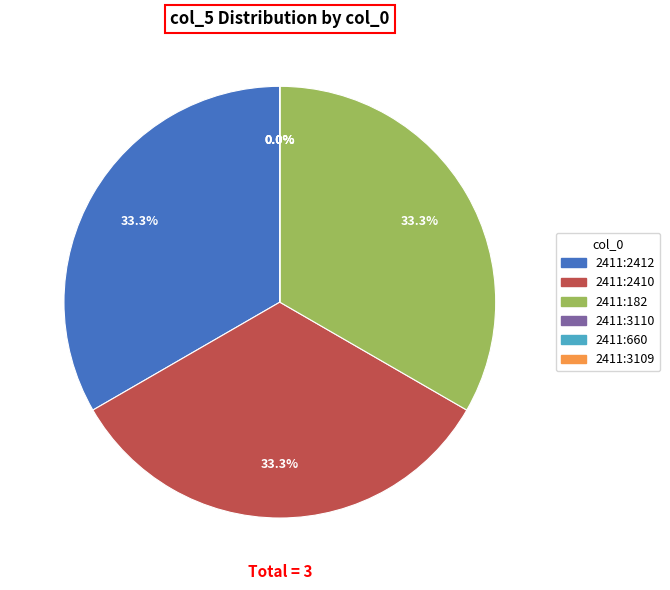

Rank the categories by value from lowest to highest.

2411:3110, 2411:660, 2411:3109, 2411:2412, 2411:2410, 2411:182